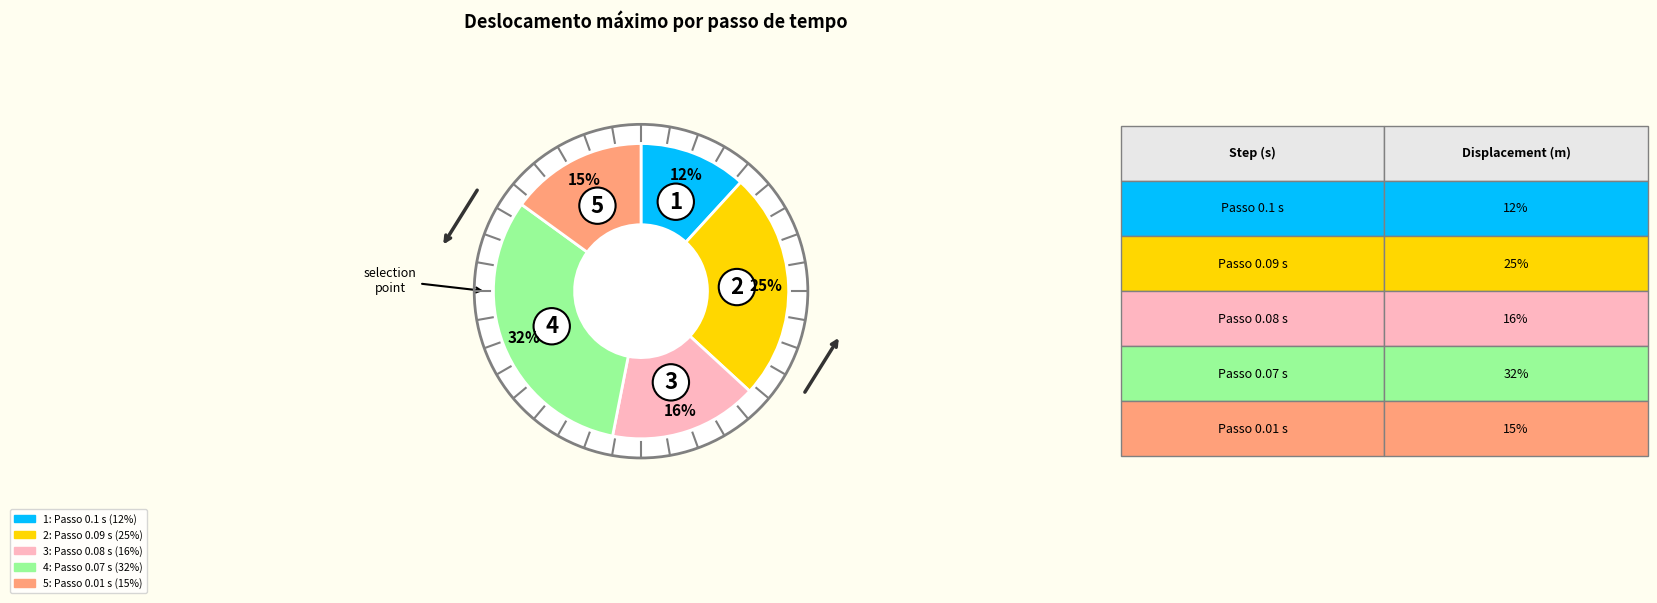

Between Passo 0.1 s and Passo 0.07 s, which is larger?

Passo 0.07 s